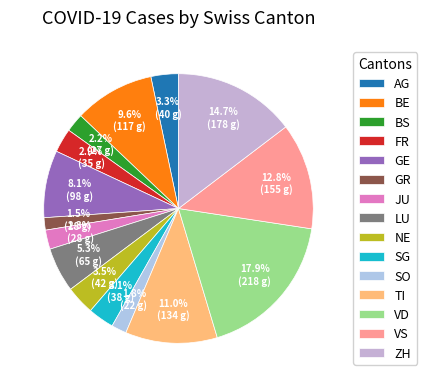

Rank the categories by value from lowest to highest.

GR, SO, BS, JU, FR, SG, AG, NE, LU, GE, BE, TI, VS, ZH, VD